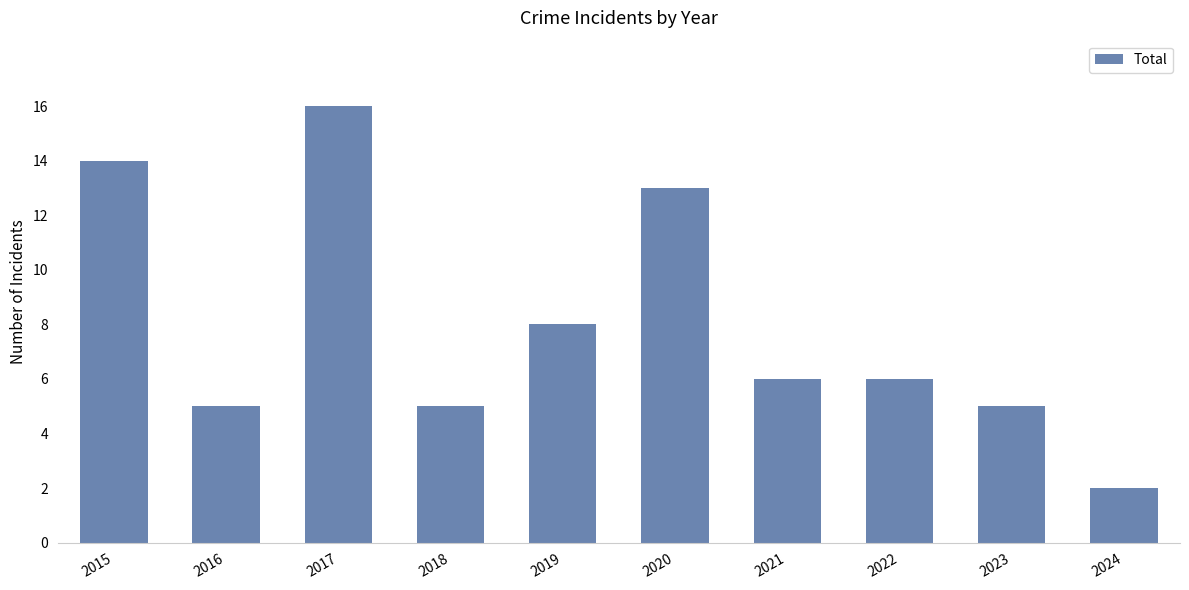

True or false: the data shows 5 at 2023.

True